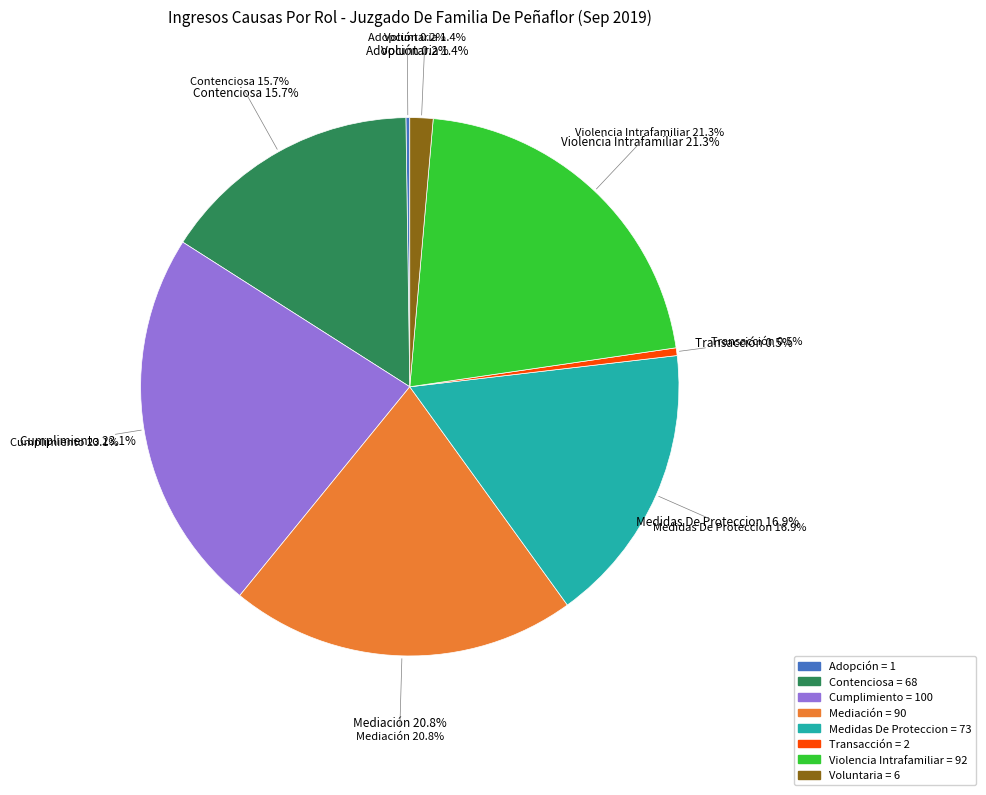

Which slice is the smallest?

Adopción